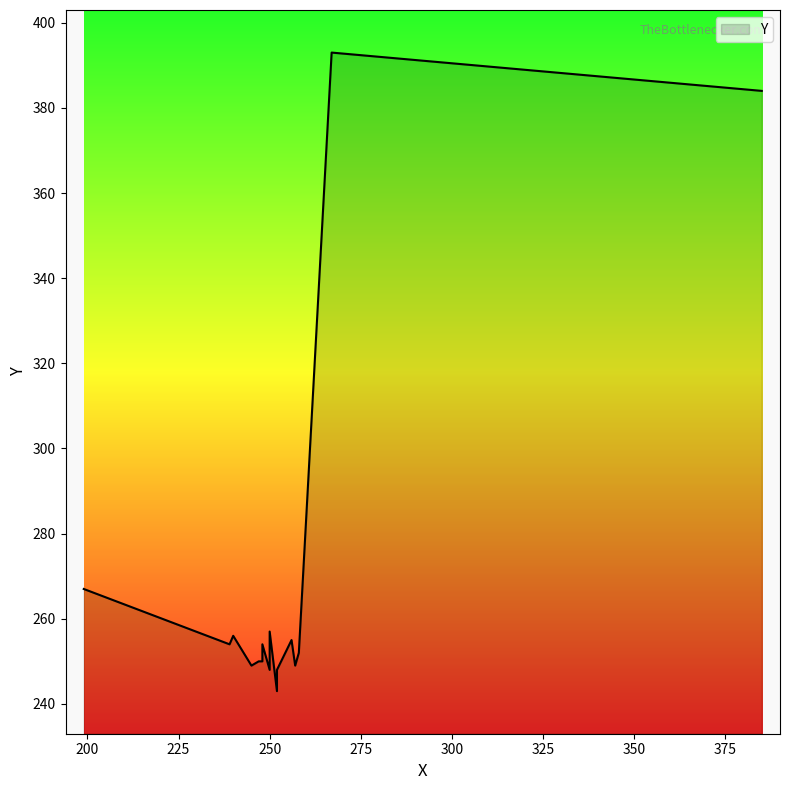

What is the change in value from 240 to 199?

+11